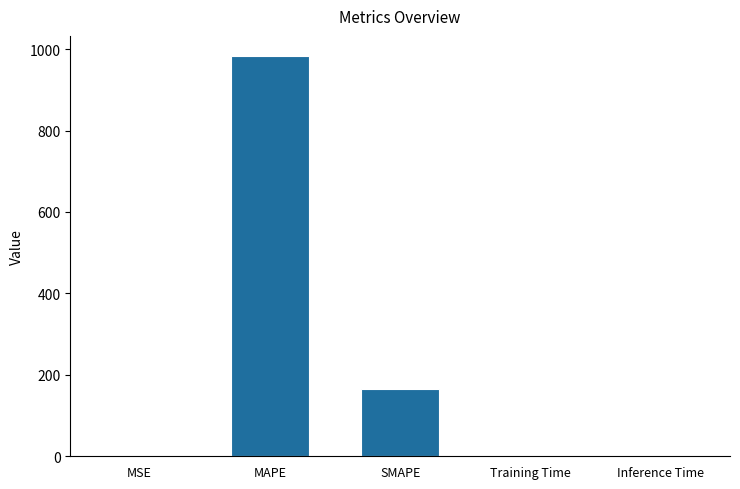

What is the approximate value at MAPE?

983.3